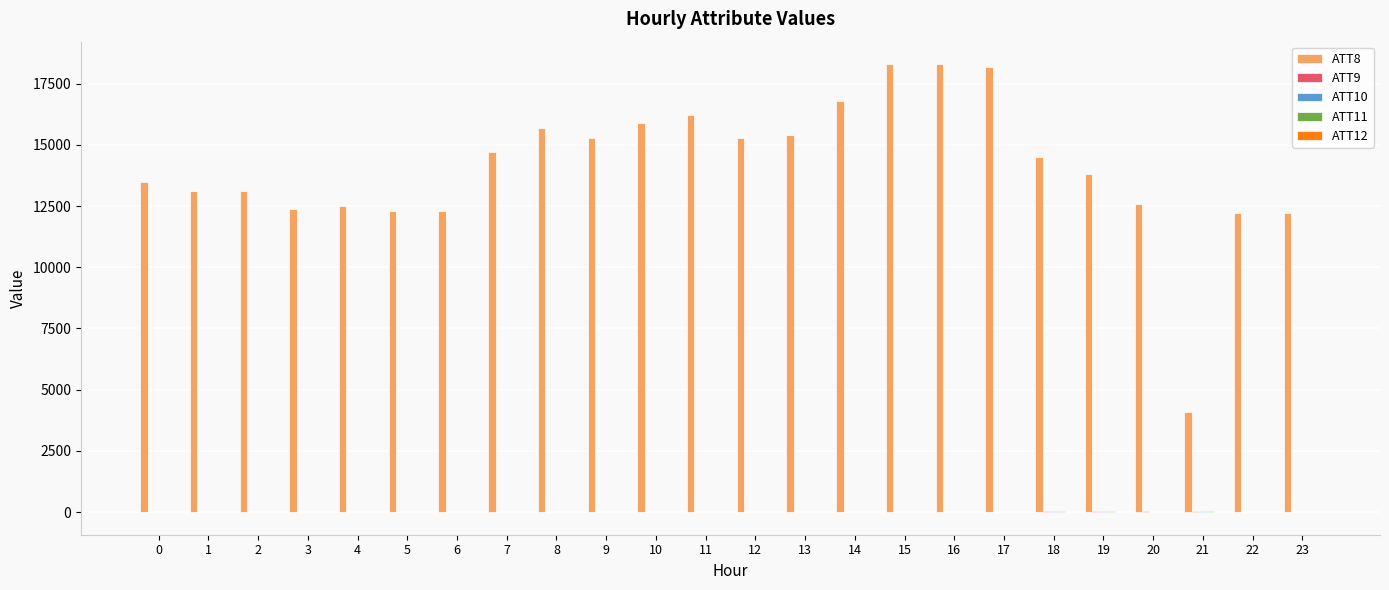

Which series has the largest total across all categories?

ATT8